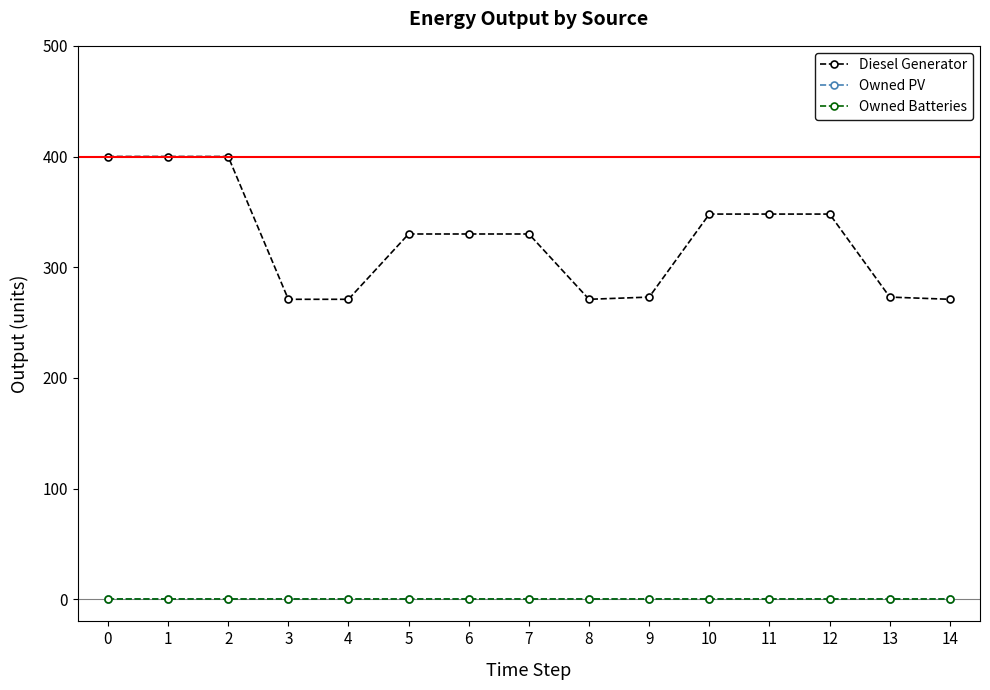

Does the chart have visible grid lines?

No